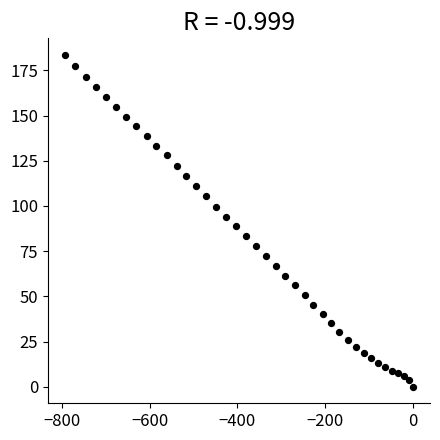

What is the range of Y values (max minus min)?

183.6